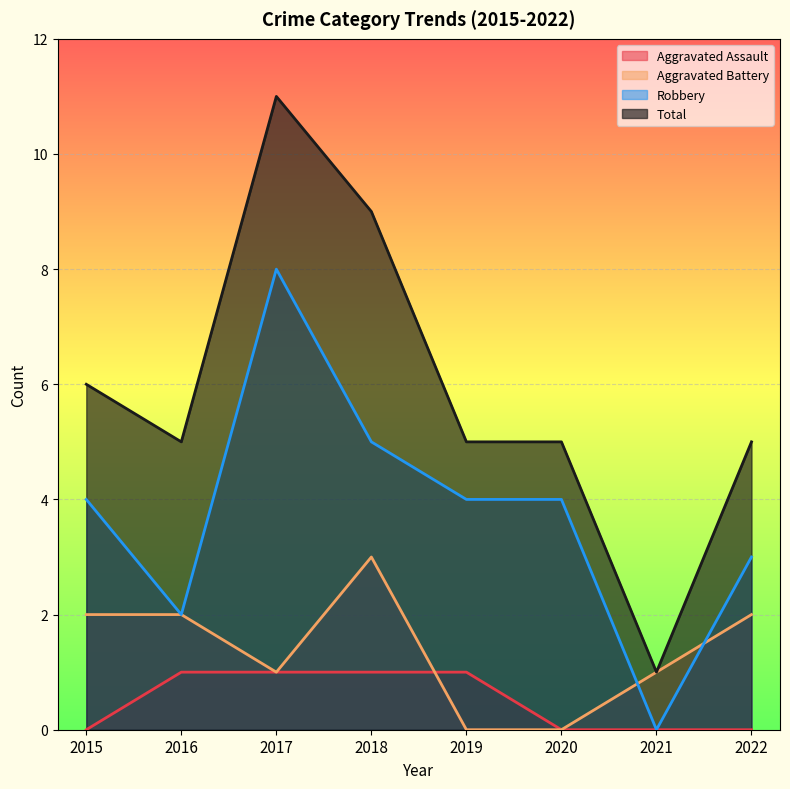

Which category has the lowest value across all series?

2015